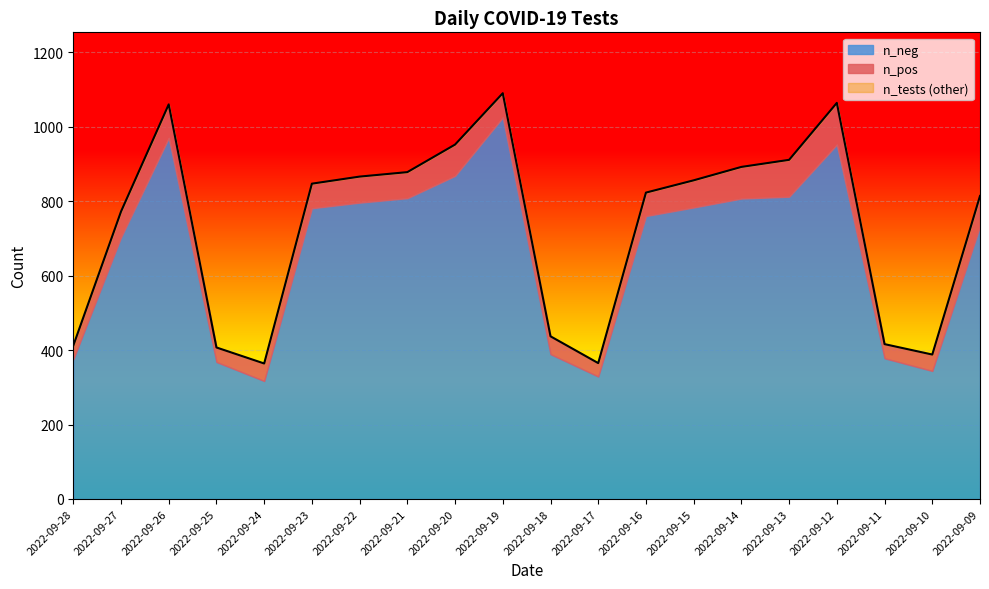

What is the value of the n_neg point at the 14th from the left?

783